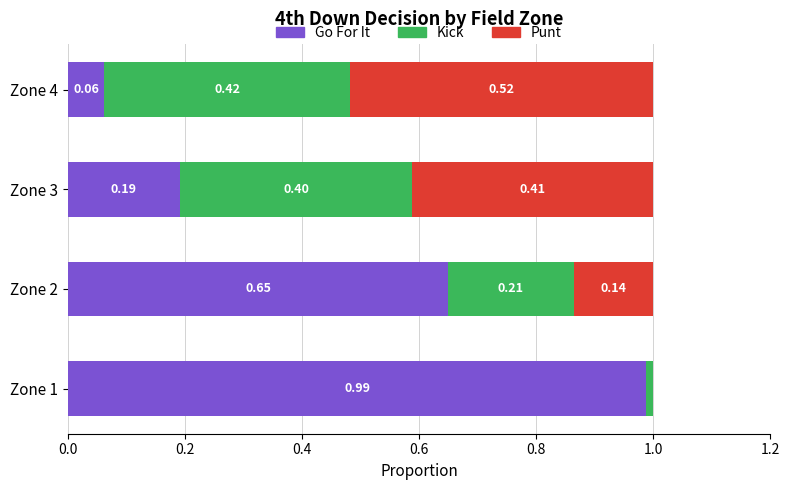

How many series are shown in this chart?

3